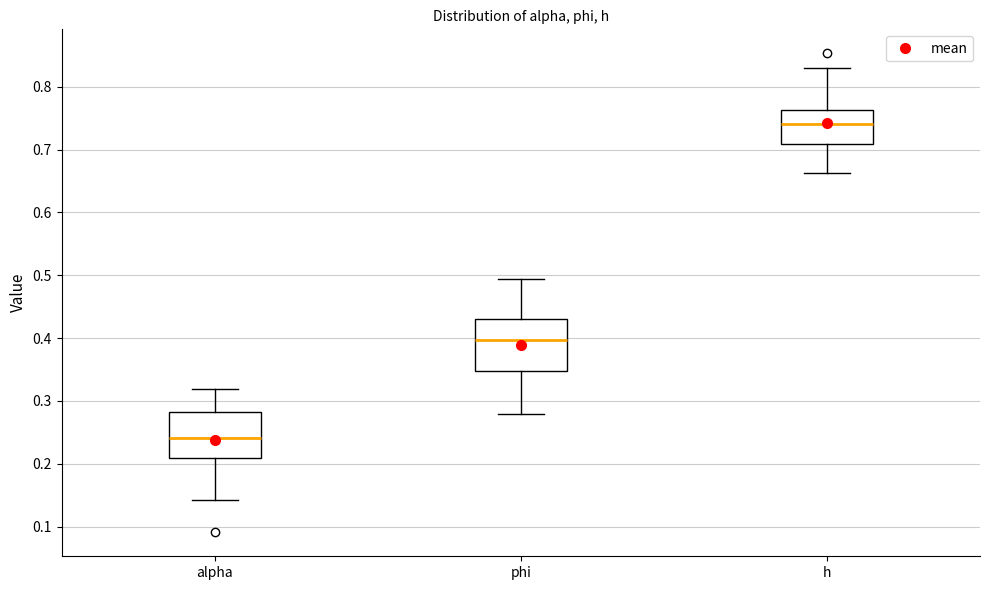

Which box's median line is the lowest?

alpha